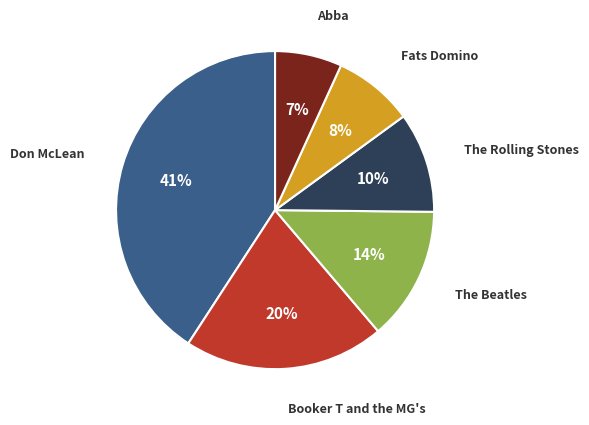

Rank the categories by value from highest to lowest.

Don McLean, Booker T and the MG's, The Beatles, The Rolling Stones, Fats Domino, Abba